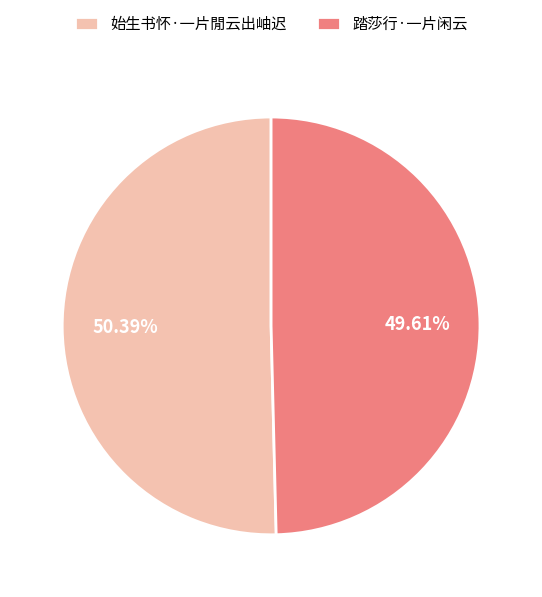

Count the number of slices in the pie.

2